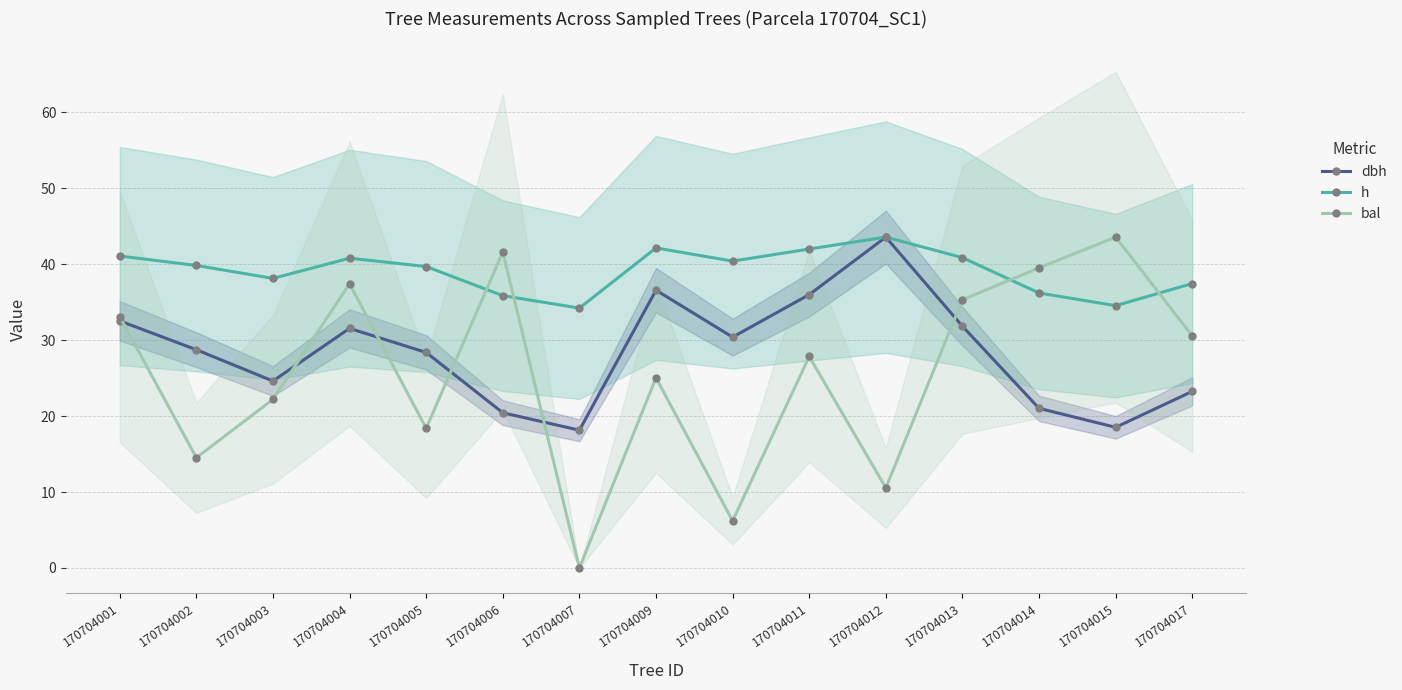

How many distinct data groups are displayed?

3